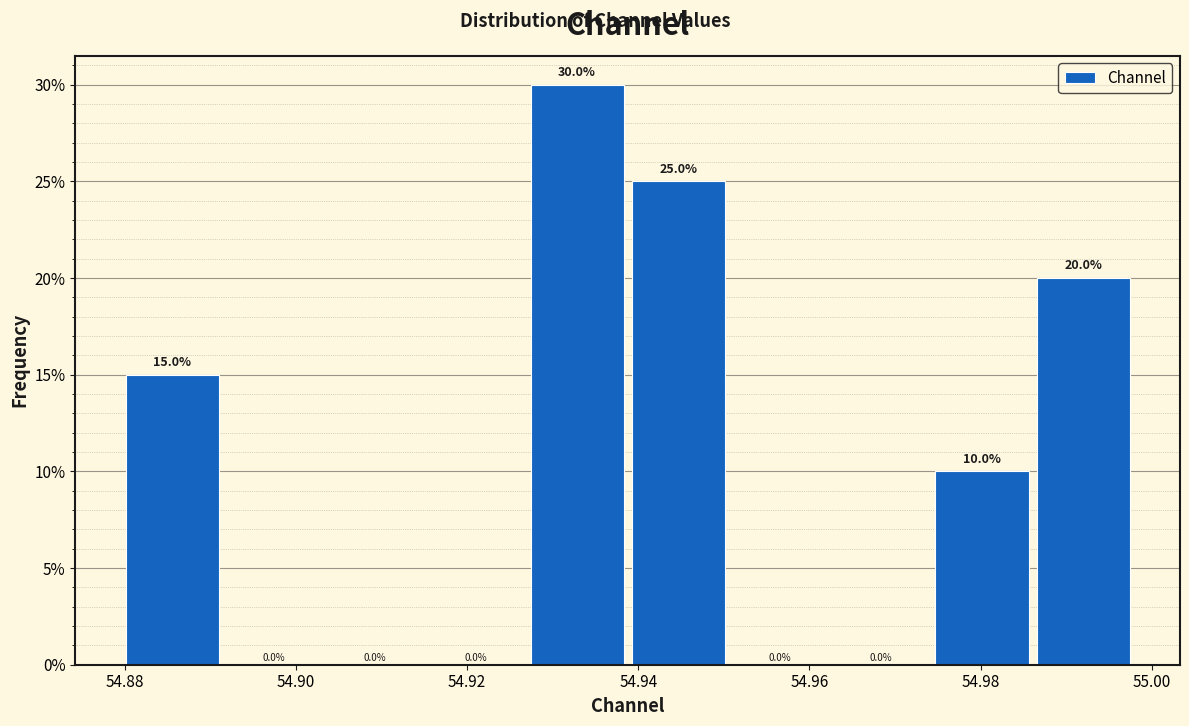

How tall is the bar that spans 54.938 to 54.950 on the x-axis? The bar edges are not printed on the chart, so give them approximately, as read against the axis.

25.0